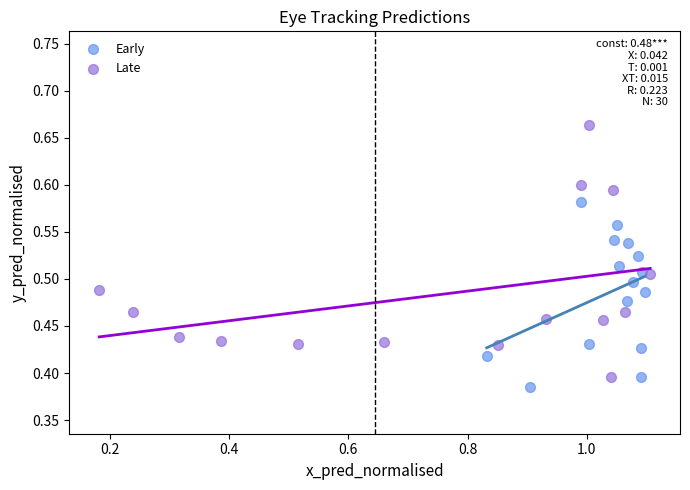

Which series has the largest Y range (max minus min)?

Late